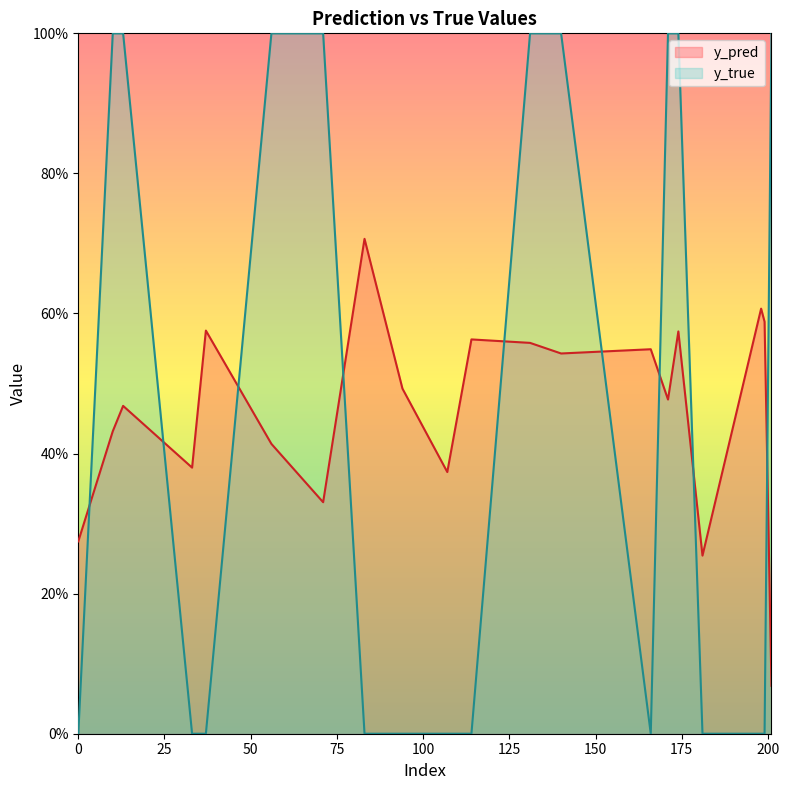

True or false: y_pred has more than 2 interior local peaks.

True